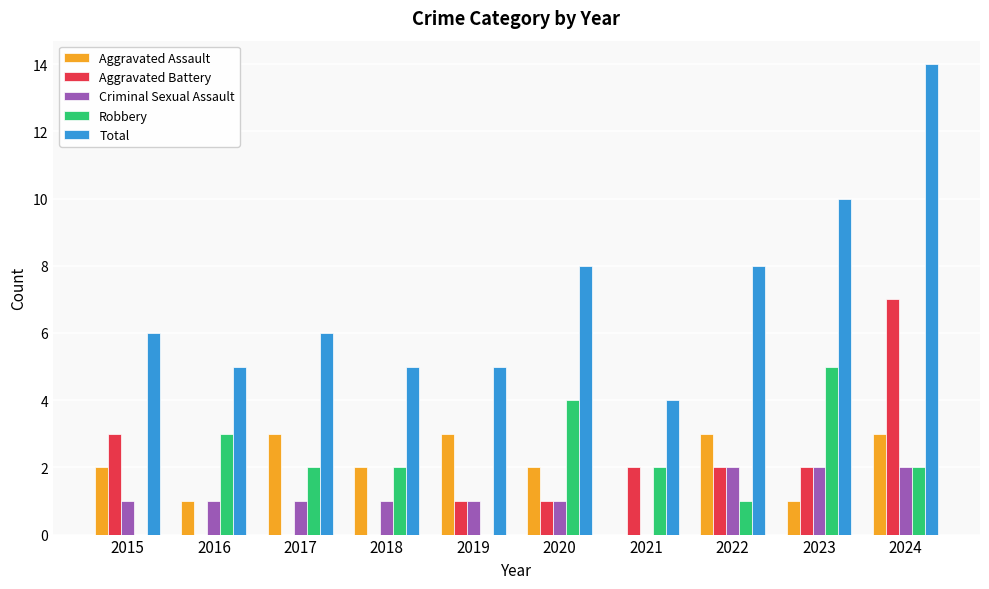

Reading left to right, extract all data points from this chart.

Aggravated Assault: 2015=2	2016=1	2017=3	2018=2	2019=3	2020=2	2021=0	2022=3	2023=1	2024=3
Aggravated Battery: 2015=3	2016=0	2017=0	2018=0	2019=1	2020=1	2021=2	2022=2	2023=2	2024=7
Criminal Sexual Assault: 2015=1	2016=1	2017=1	2018=1	2019=1	2020=1	2021=0	2022=2	2023=2	2024=2
Robbery: 2015=0	2016=3	2017=2	2018=2	2019=0	2020=4	2021=2	2022=1	2023=5	2024=2
Total: 2015=6	2016=5	2017=6	2018=5	2019=5	2020=8	2021=4	2022=8	2023=10	2024=14